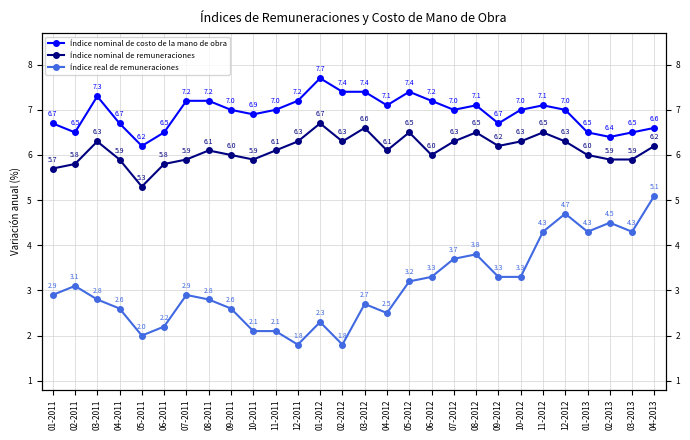

What is the approximate value of Índice real de remuneraciones at 04-2012?

2.5